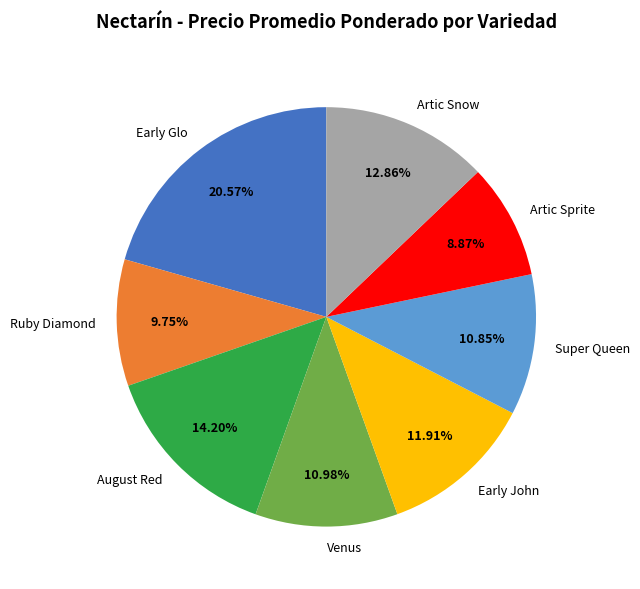

What is the smallest slice in the pie chart?

Artic Sprite